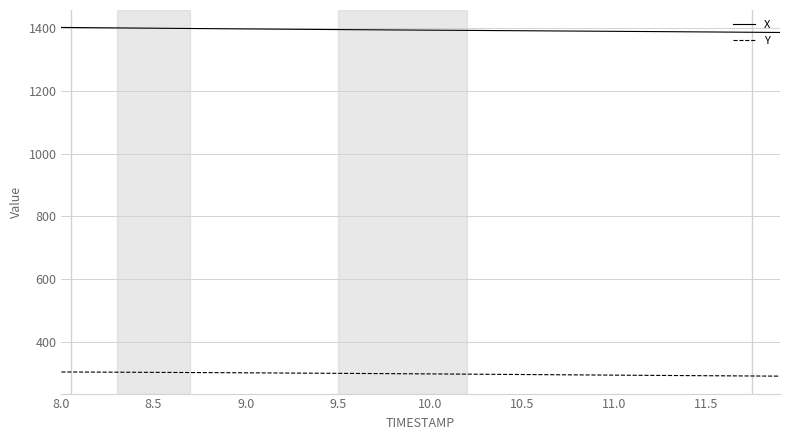

True or false: Y and X cross at least once.

False